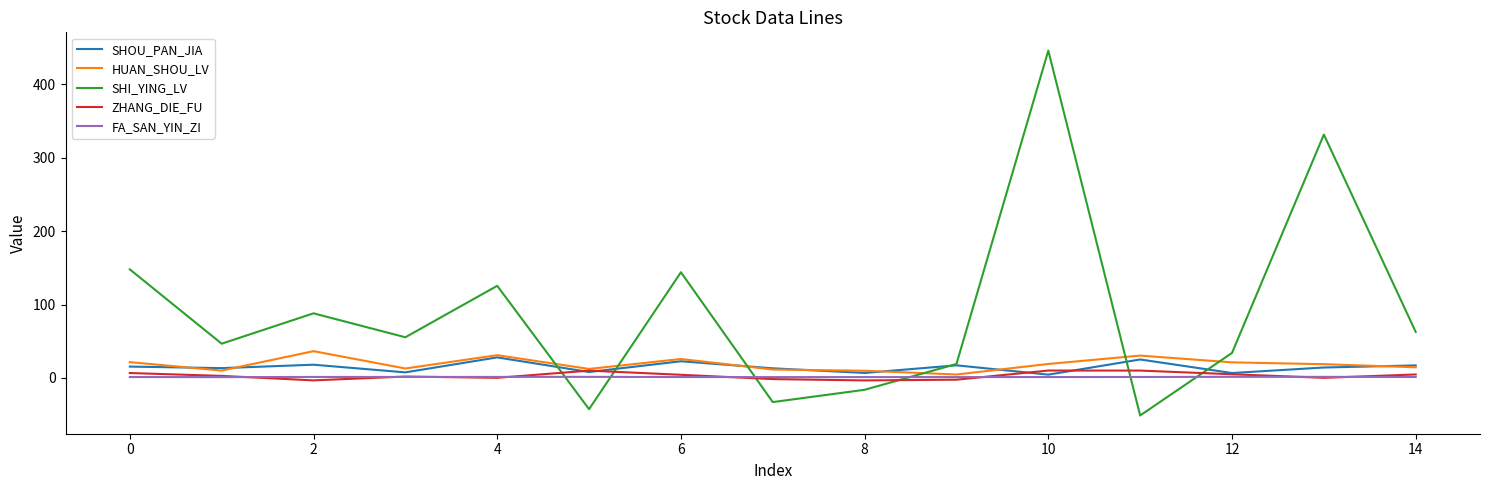

True or false: ZHANG_DIE_FU and SHI_YING_LV cross at least once.

True